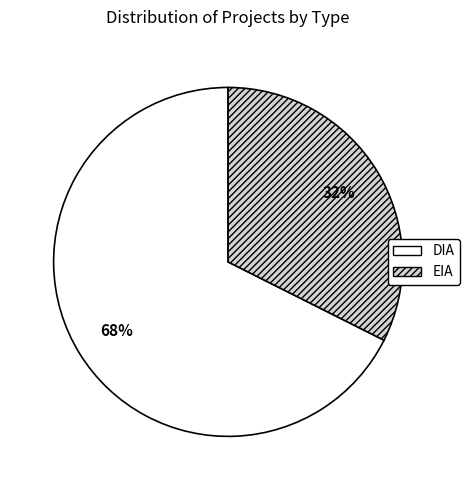

Which slice is the smallest?

EIA